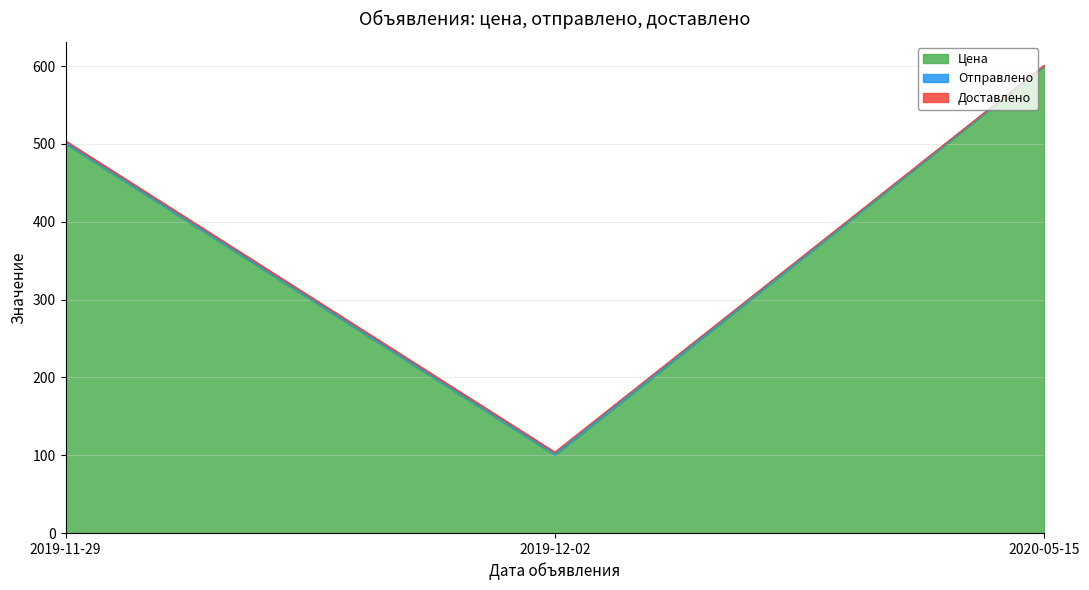

Which has a higher value, 2020-05-15 or 2019-11-29?

2020-05-15